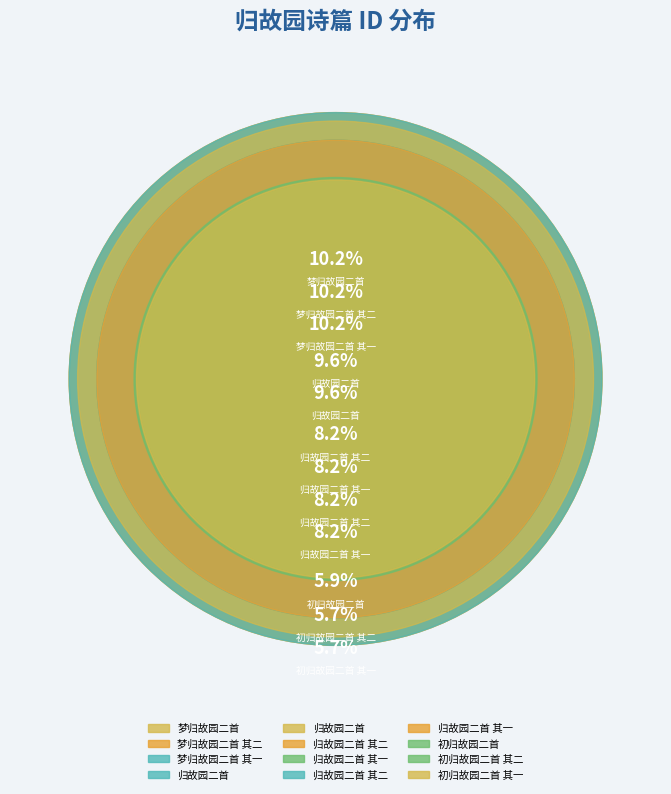

True or false: 初归故园二首 其二 accounts for 6% of the total.

True